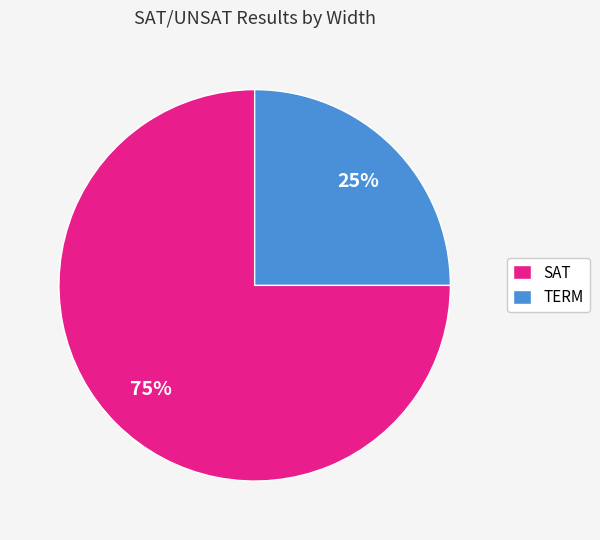

Between SAT and TERM, which is larger?

SAT